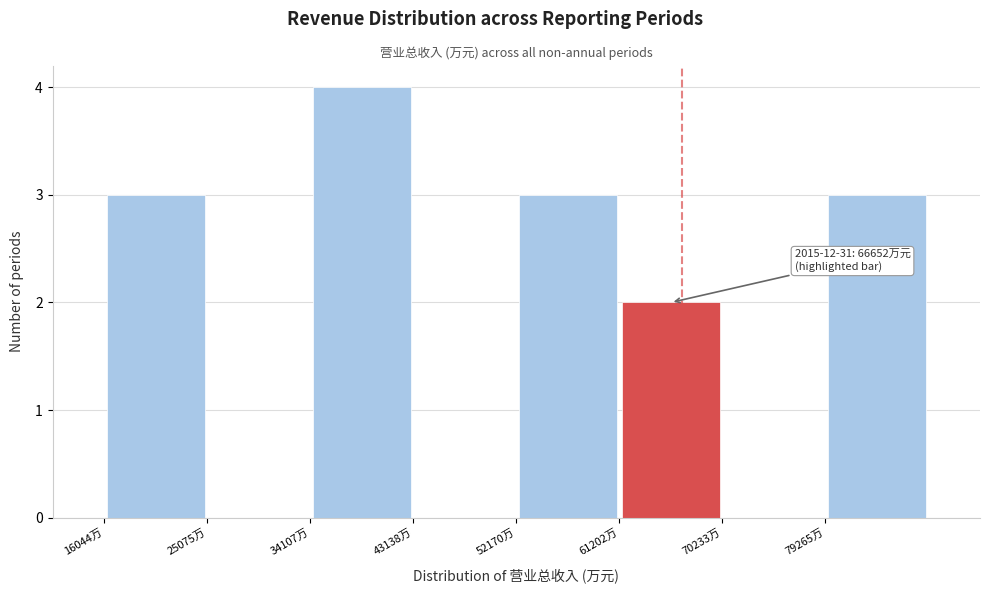

Which range on the x-axis has the tallest bar?

34000 to 43000